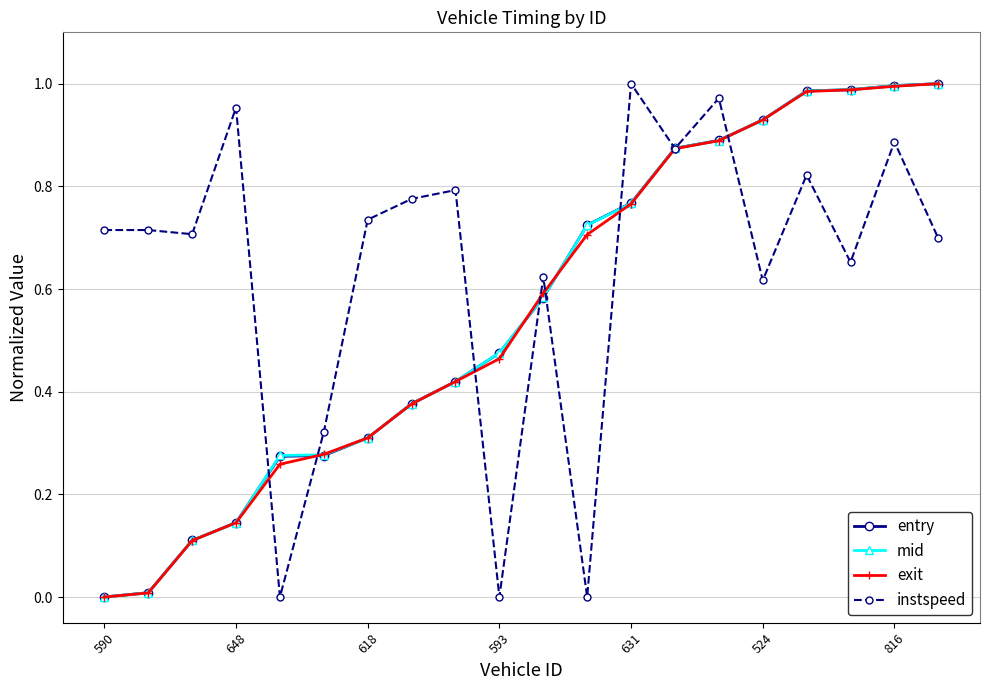

Which series has the largest total across all categories?

instspeed